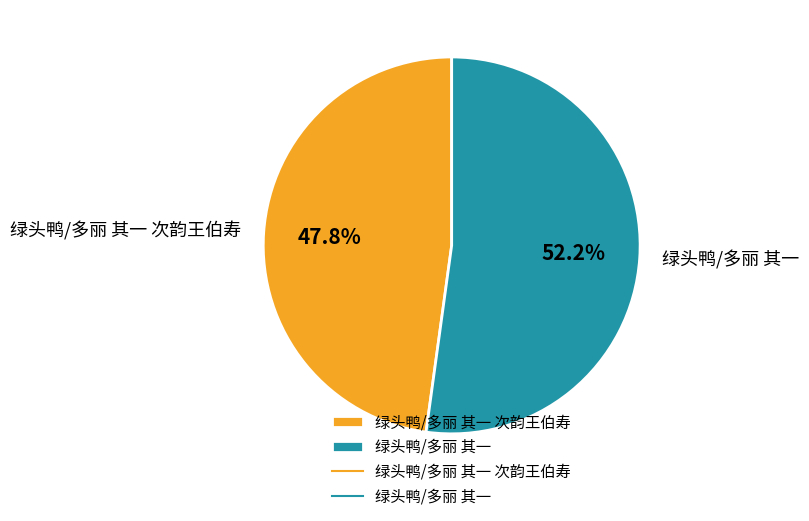

To the nearest percent, what is the difference between the largest and smallest slice percentages?

4%